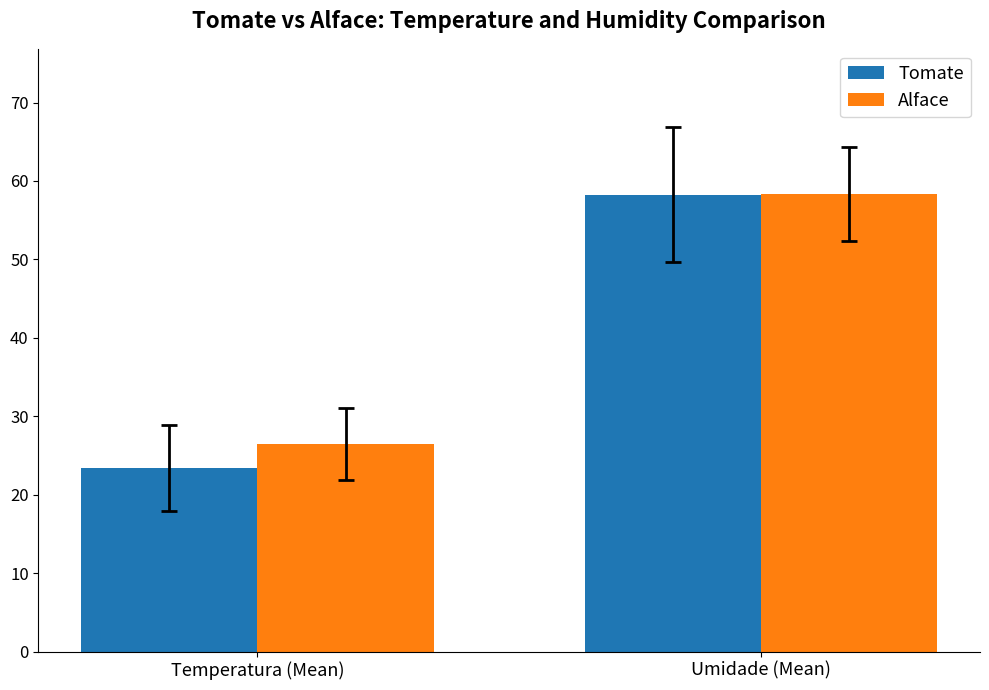

Reading left to right, transcribe all the data shown in this chart.

Tomate: 23.4	58.2
Alface: 26.5	58.4